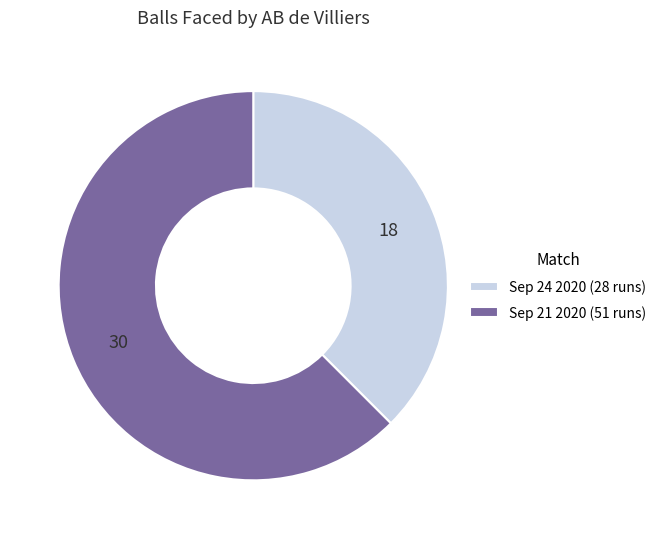

Is the sum of Sep 24 2020 (28 runs) and Sep 21 2020 (51 runs) greater than half?

Yes